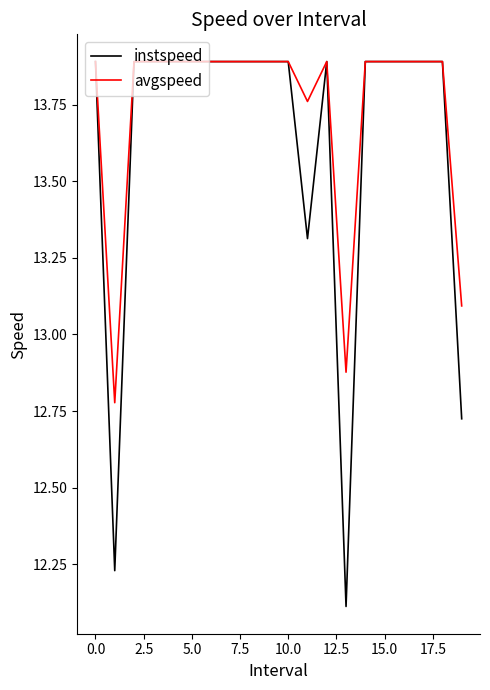

How many lines are shown in the chart?

2